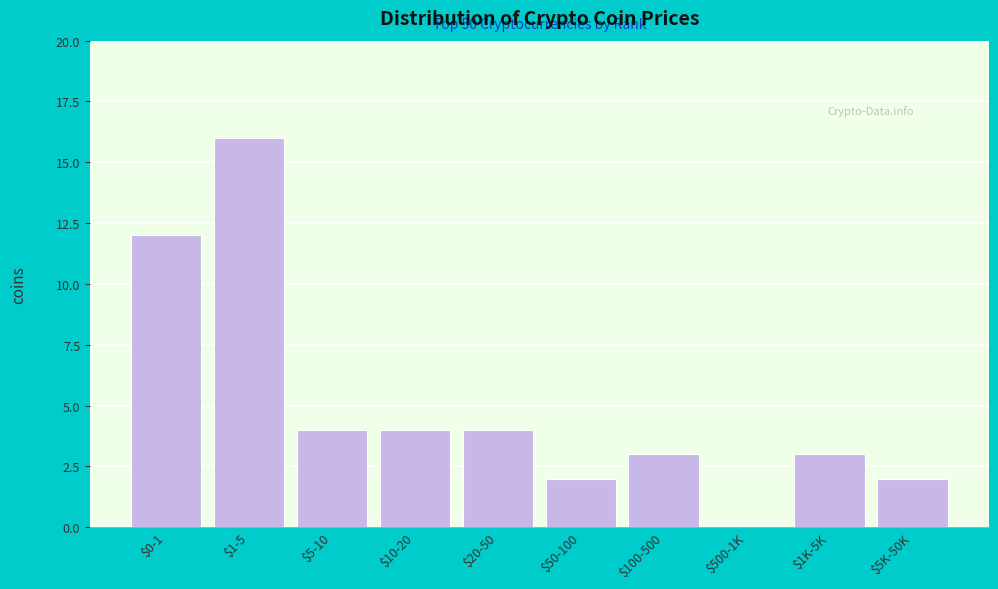

The value at $5K-50K is 2. True or false?

True